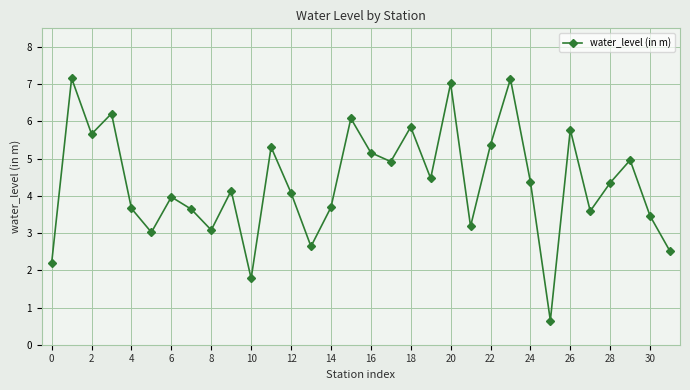

What is the sum of all values?

139.1